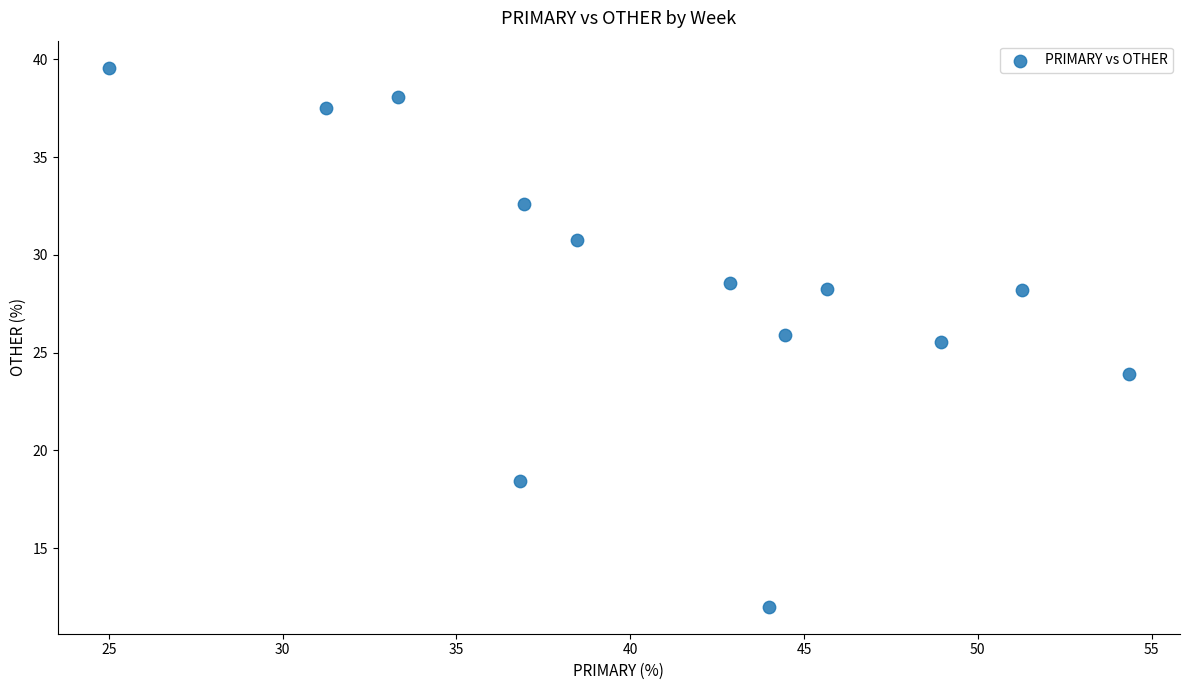

What Y value in the scatter plot is closest to 25?

25.5